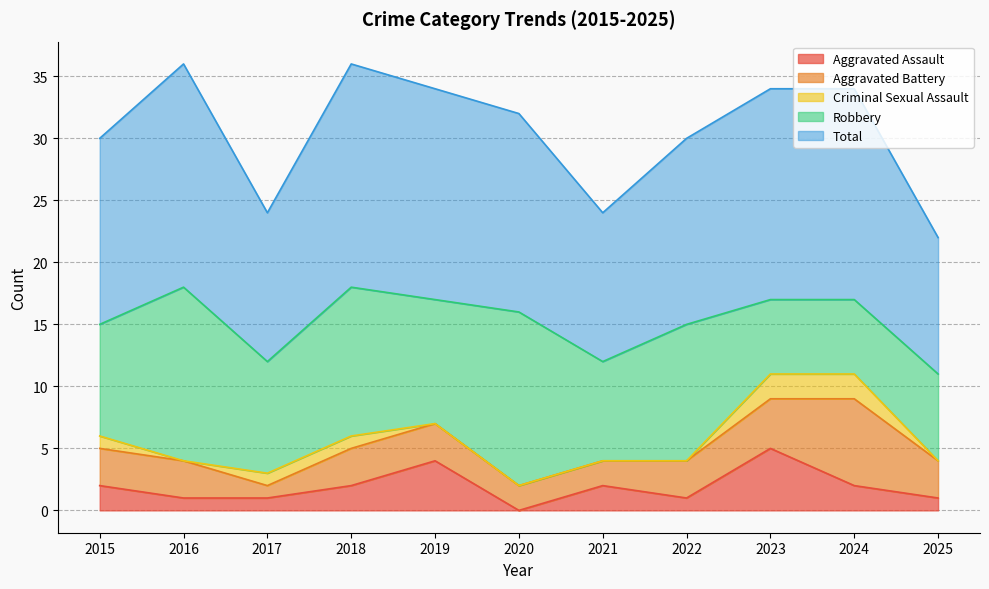

True or false: Robbery and Aggravated Battery intersect in this chart.

True